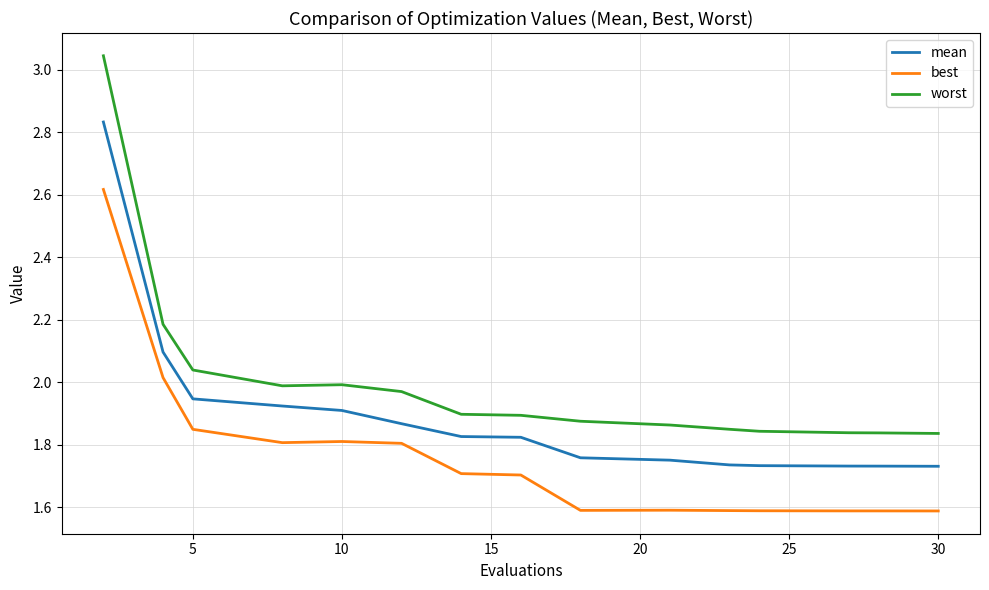

What is the smallest value displayed?

1.6